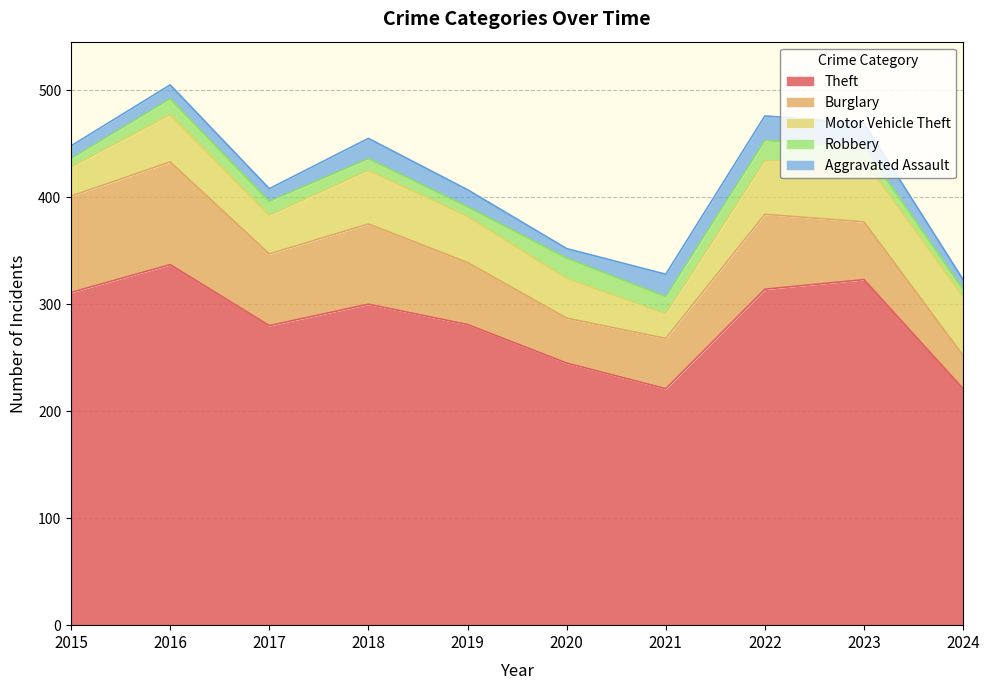

Reading right to left, transcribe all the data shown in this chart.

Theft: 2024=221	2023=323	2022=314	2021=221	2020=245	2019=281	2018=300	2017=280	2016=337	2015=311
Burglary: 2024=31	2023=54	2022=70	2021=47	2020=42	2019=58	2018=75	2017=67	2016=96	2015=90
Motor Vehicle Theft: 2024=55	2023=58	2022=50	2021=23	2020=37	2019=43	2018=50	2017=36	2016=44	2015=27
Robbery: 2024=7	2023=12	2022=19	2021=16	2020=19	2019=9	2018=11	2017=13	2016=15	2015=8
Aggravated Assault: 2024=9	2023=22	2022=23	2021=21	2020=9	2019=16	2018=19	2017=12	2016=13	2015=12